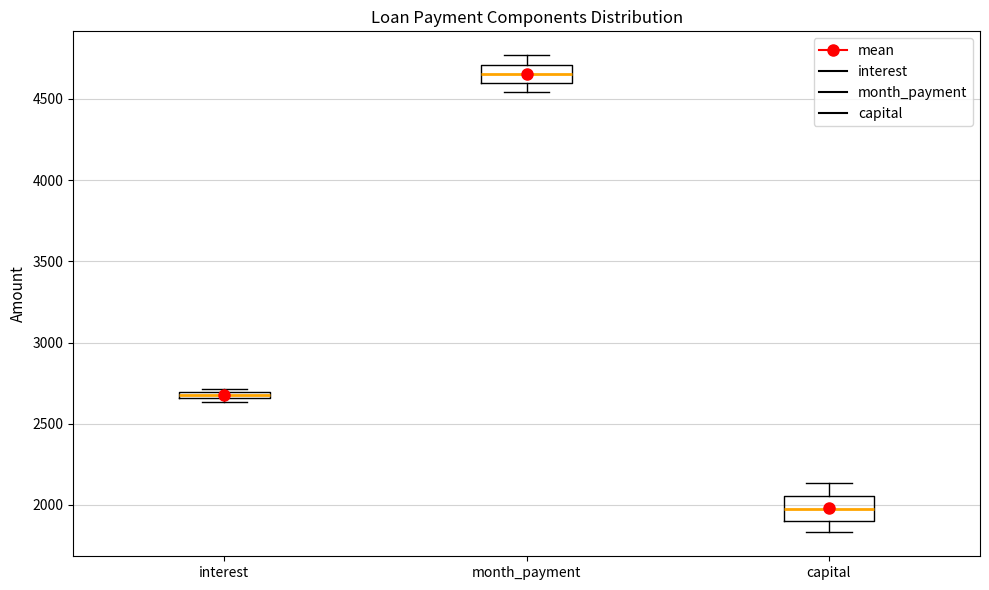

Which box has the lowest median line?

capital